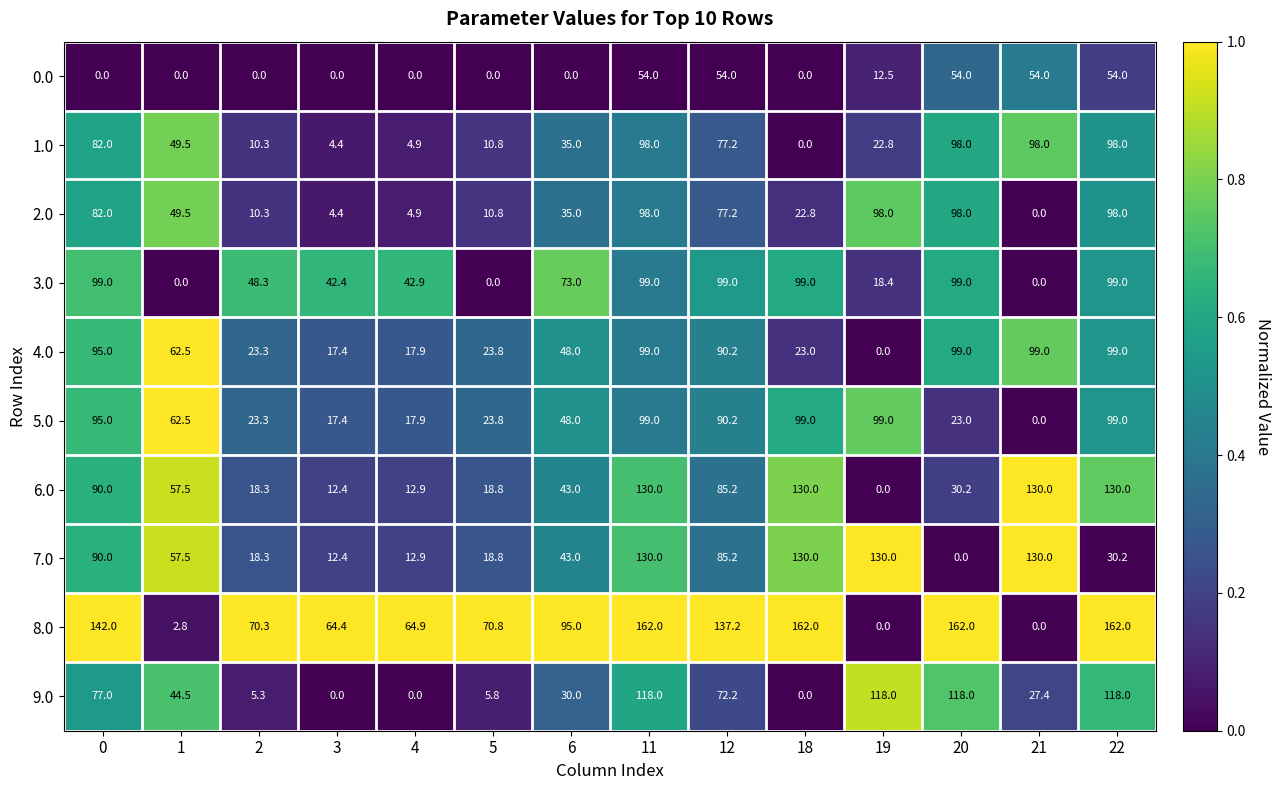

What is the approximate value of 2.0 at 19?

98.0